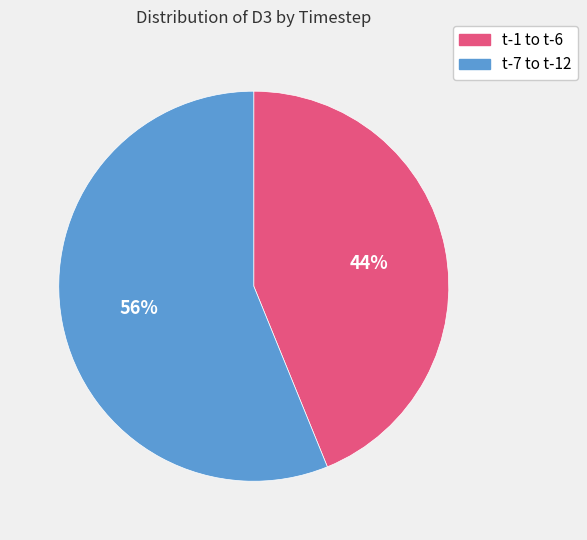

Does any single category account for the majority?

Yes